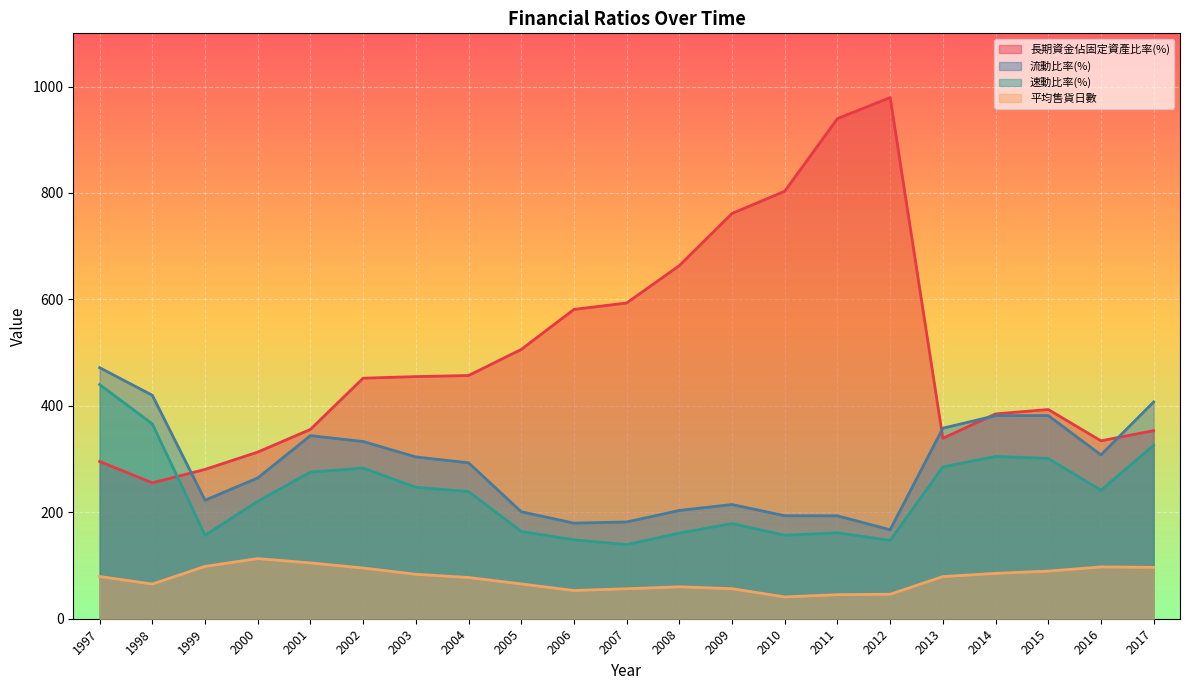

Where is 流動比率(%) nearest to the value 319?

2016